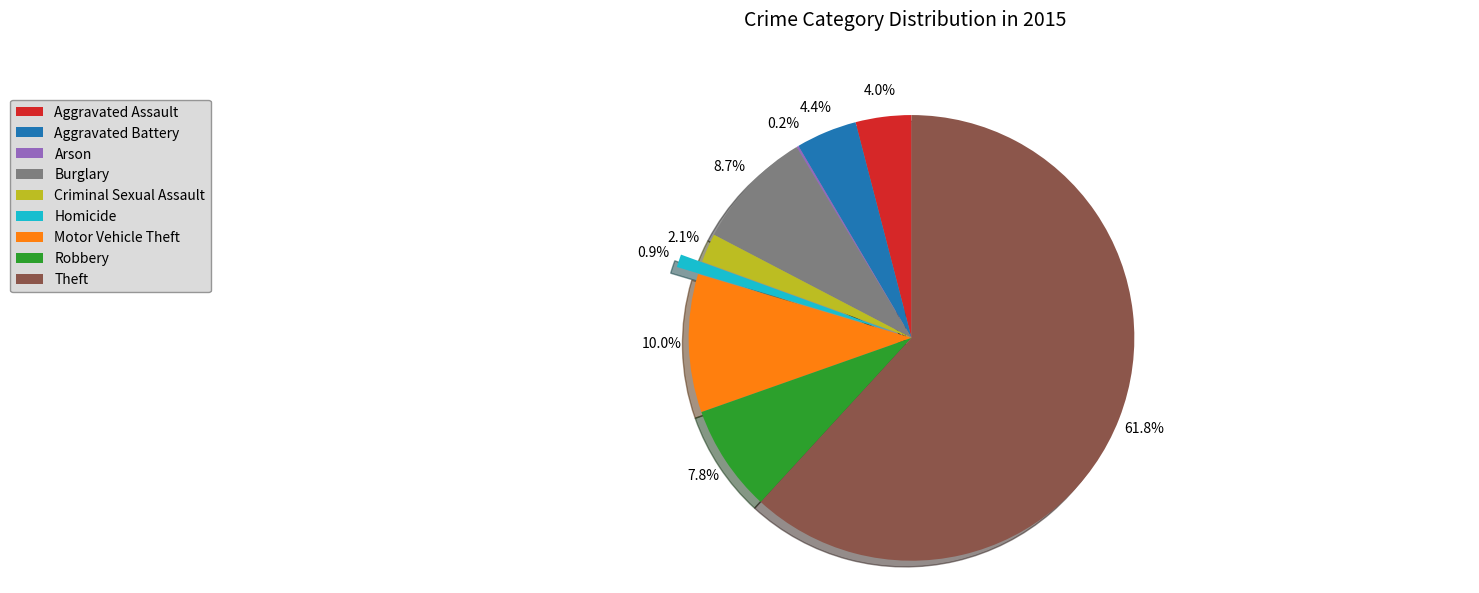

Between Burglary and Robbery, which is larger?

Burglary